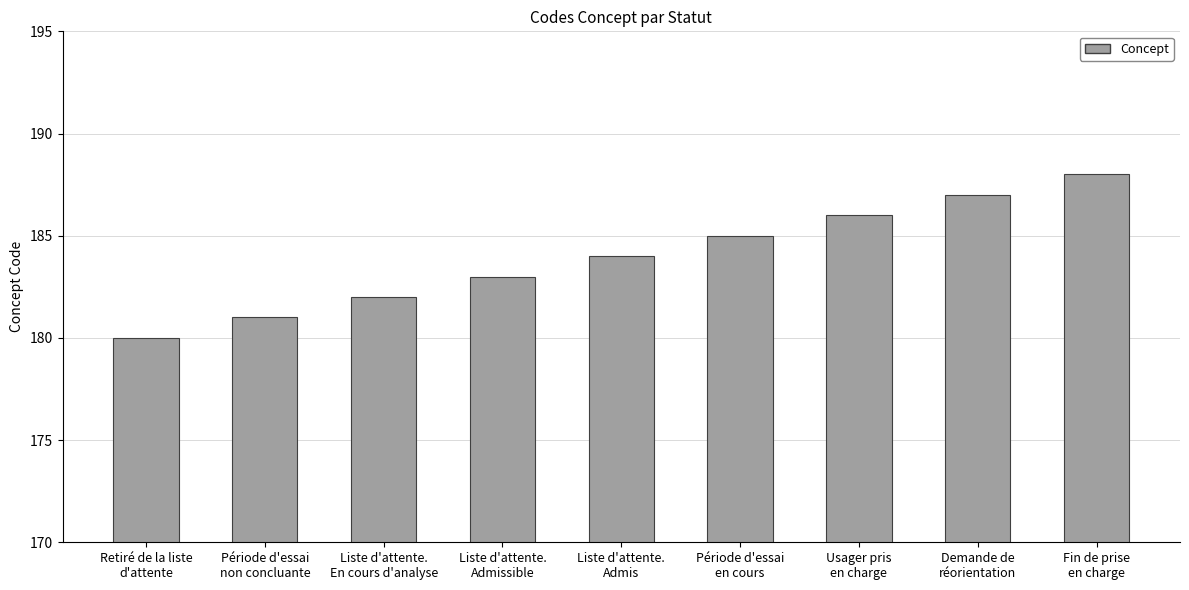

What is the change in value from Retiré de la liste
d'attente to Liste d'attente.
En cours d'analyse?

+2